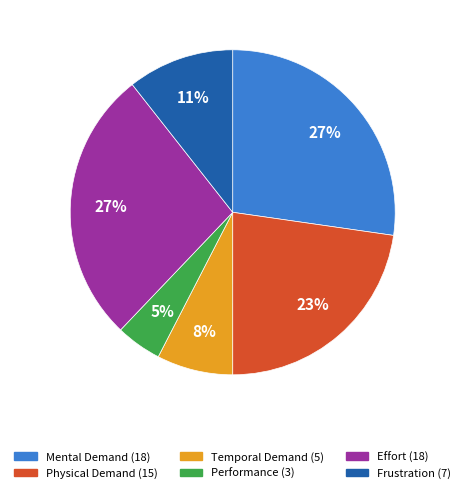

What is the change in value from Physical Demand to Frustration?

-8